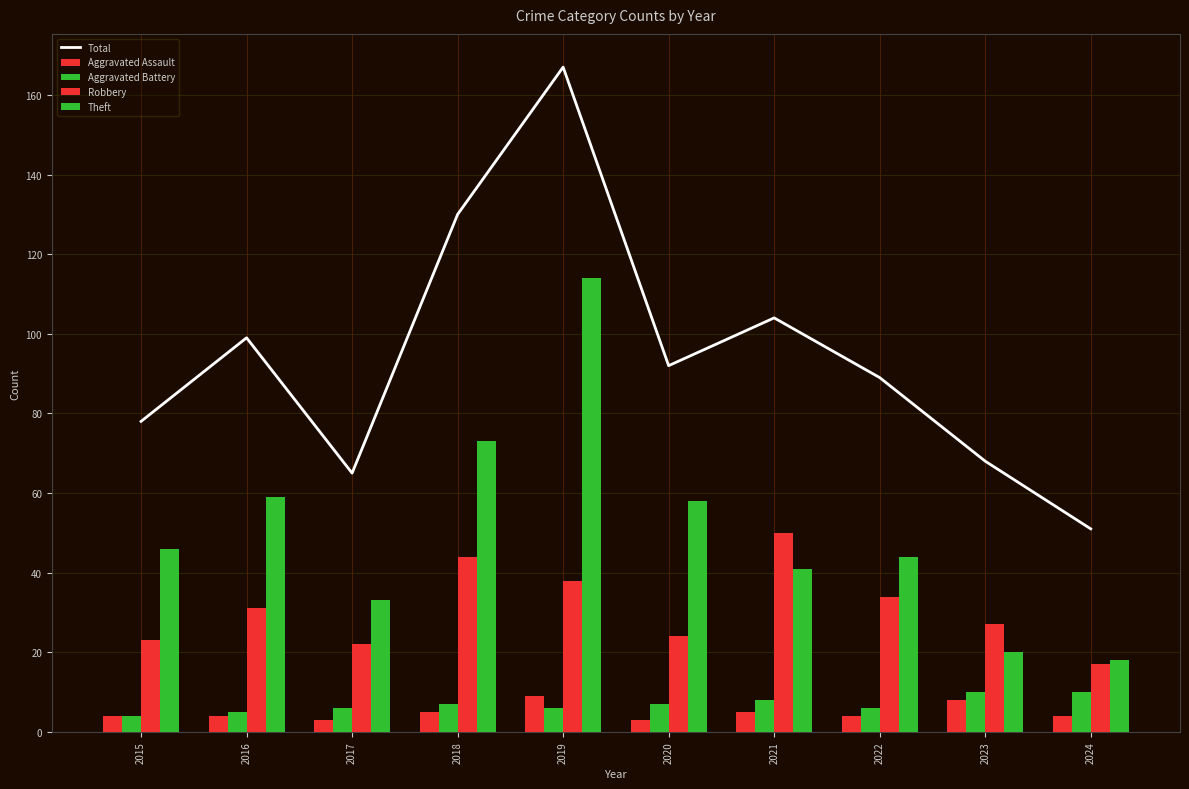

Which has a higher value, 2016 or 2018?

2018